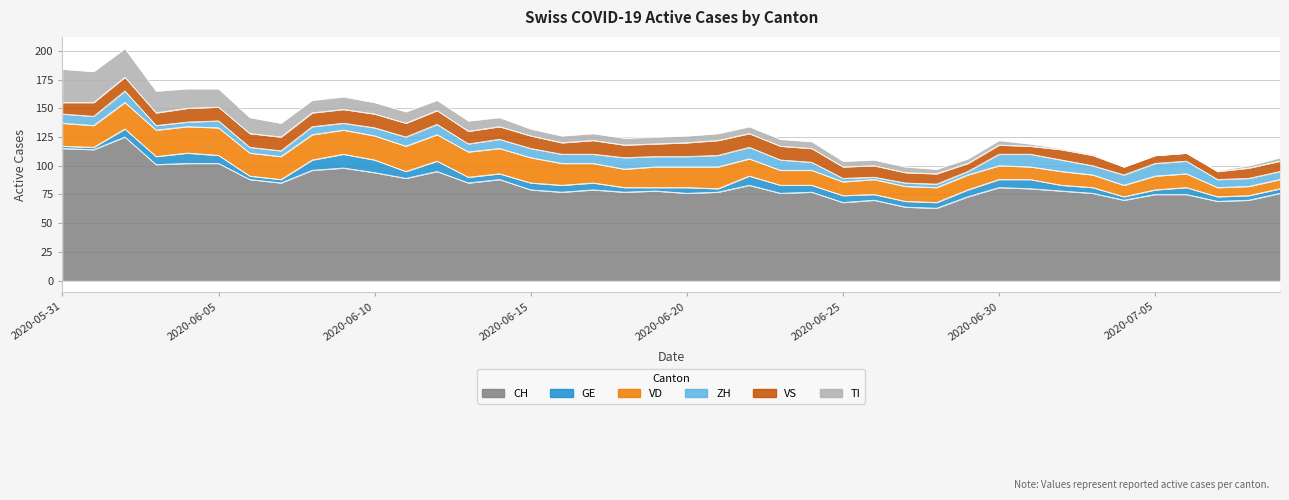

Which series has the largest total across all categories?

CH